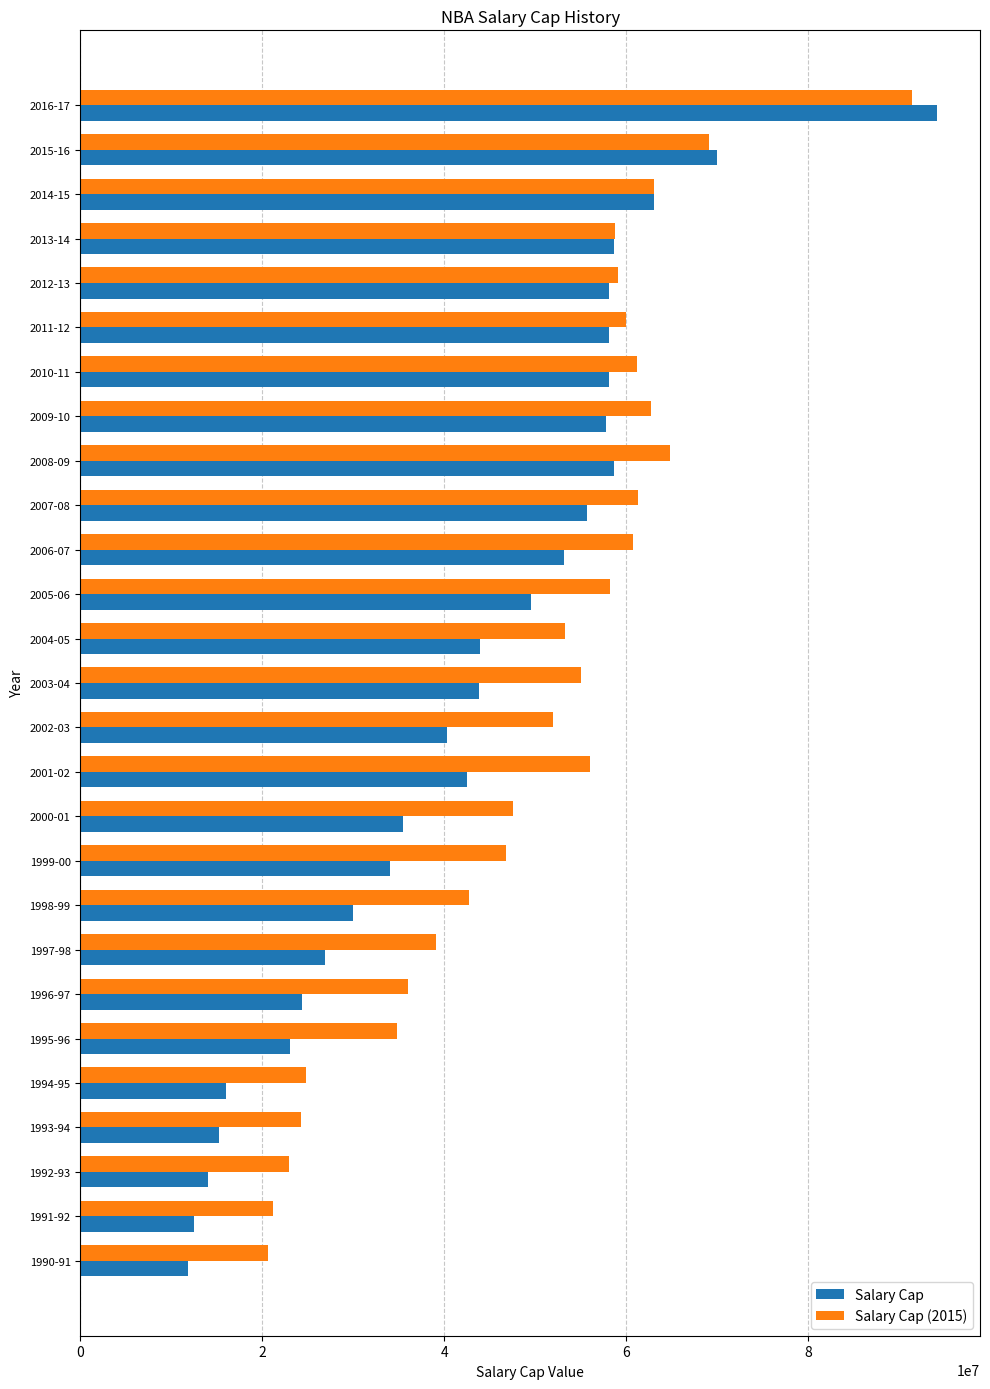

List the series in order of their peak value, lowest first.

Salary Cap (2015), Salary Cap